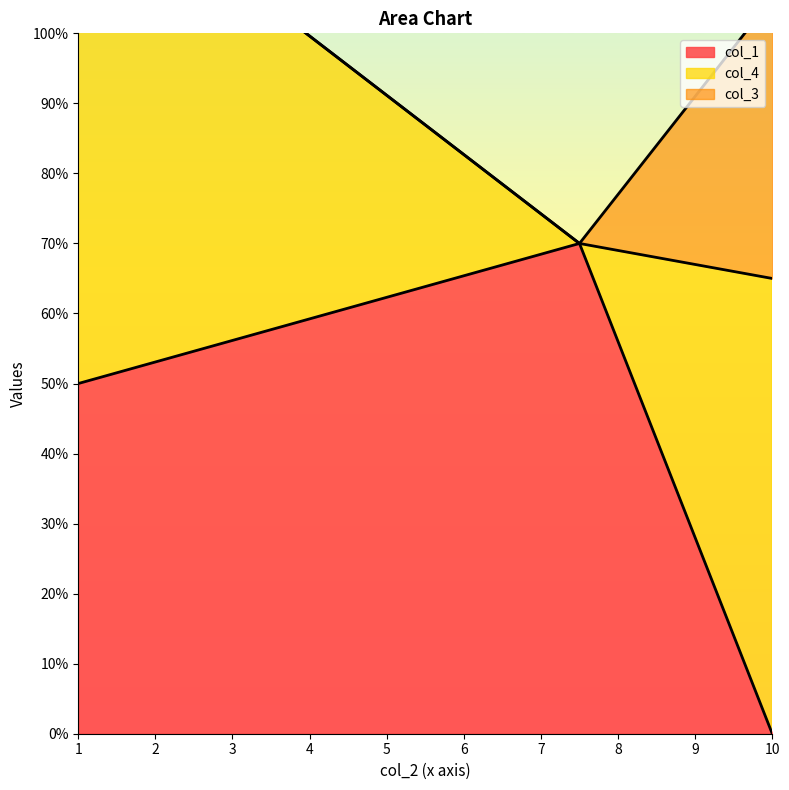

How many positive values does the col_4 series have?

2